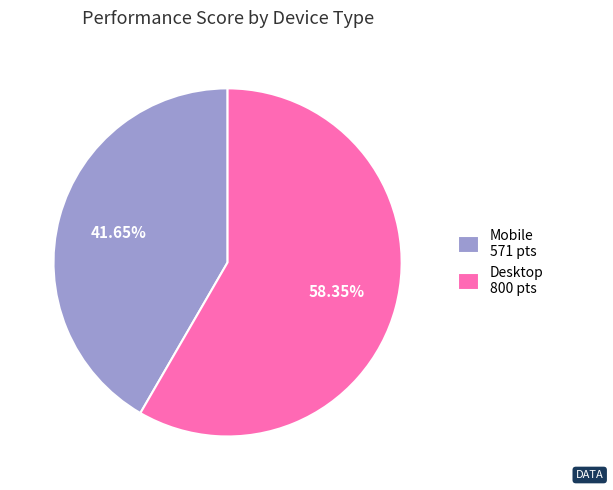

What is the ratio of the value at Mobile 571 pts to the value at Desktop 800 pts?

0.7